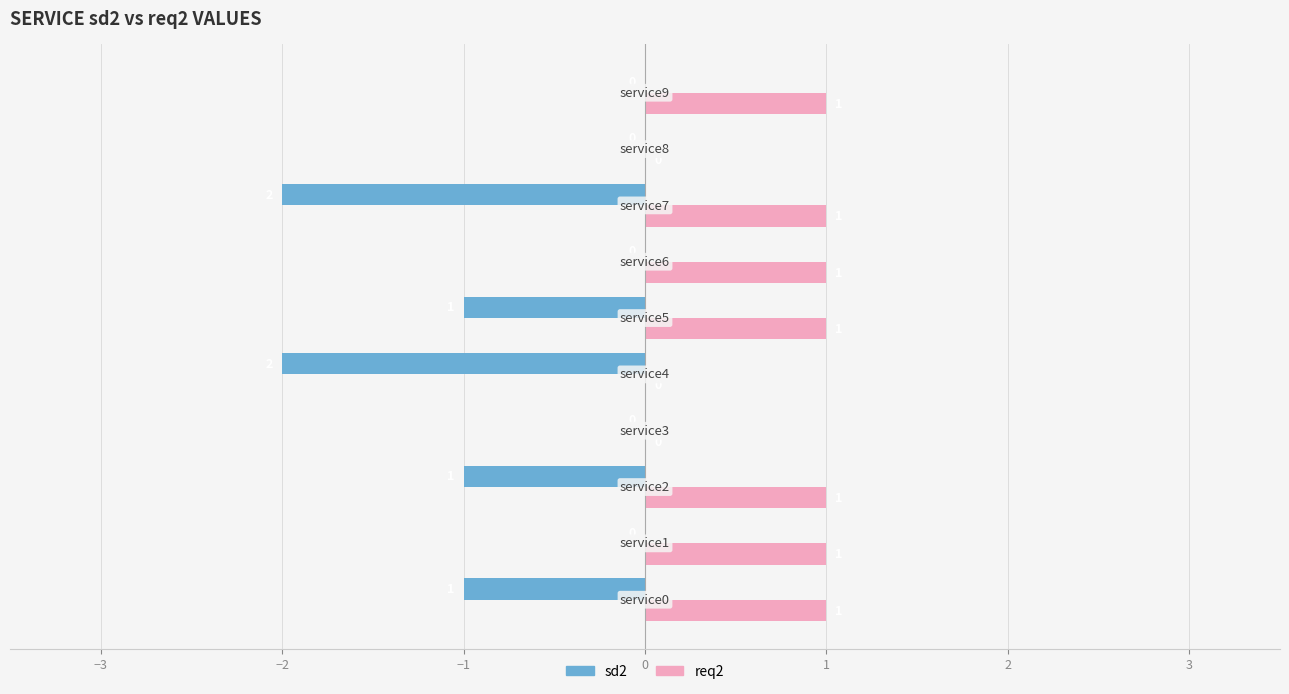

Which series has the largest range (max minus min)?

sd2